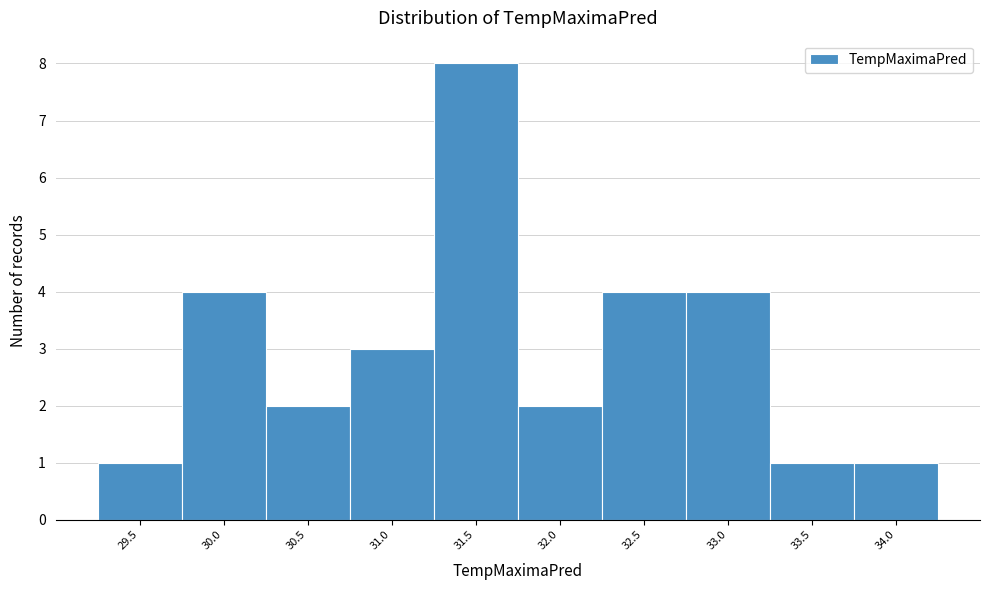

Reading right to left, transcribe all the data shown in this chart.

34.0=1	33.5=1	33.0=4	32.5=4	32.0=2	31.5=8	31.0=3	30.5=2	30.0=4	29.5=1